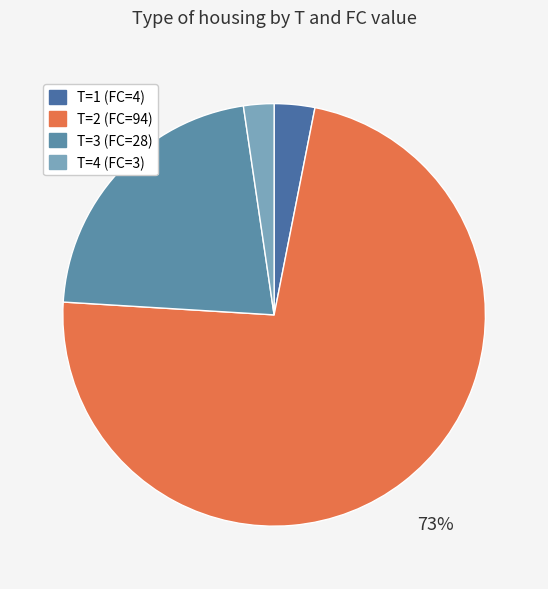

True or false: T=1 (FC=4) accounts for 3% of the total.

True